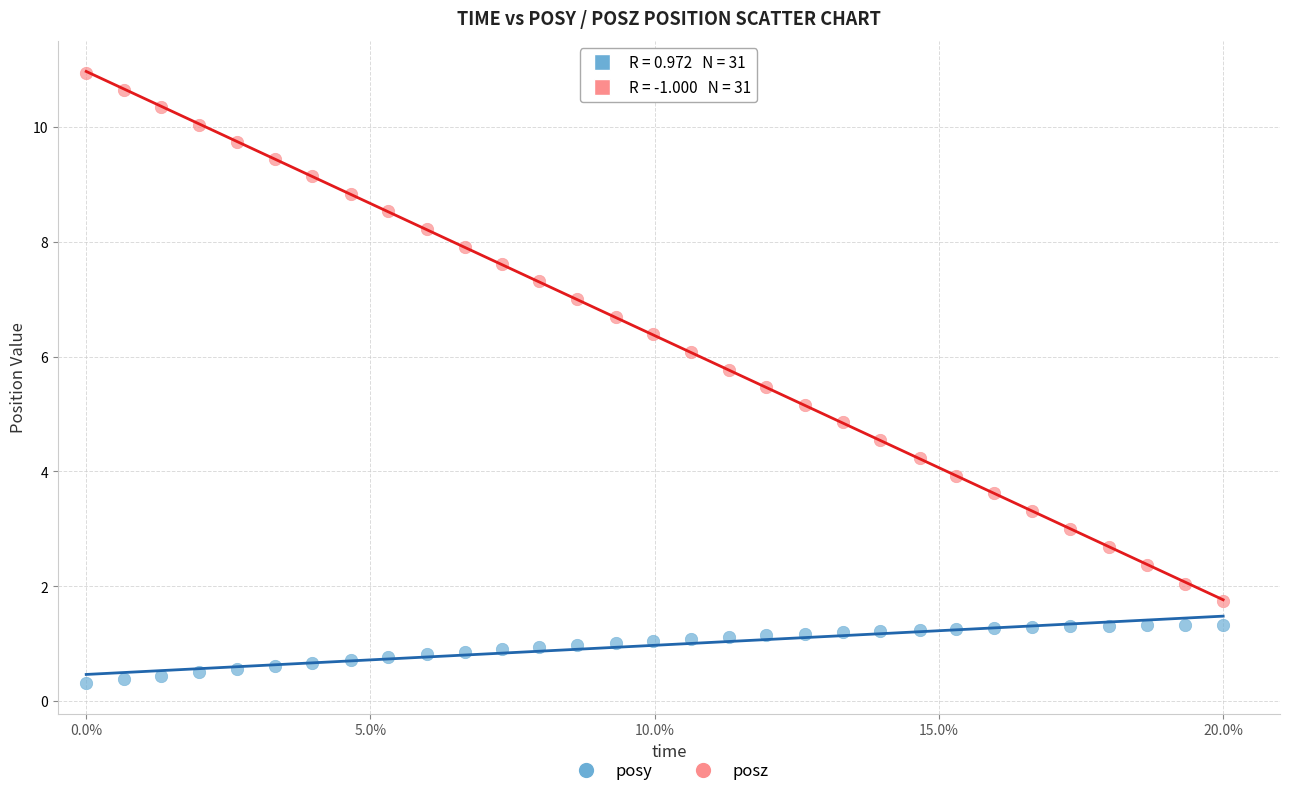

Across all data points, what is the range of X values (max minus min)?

20.0